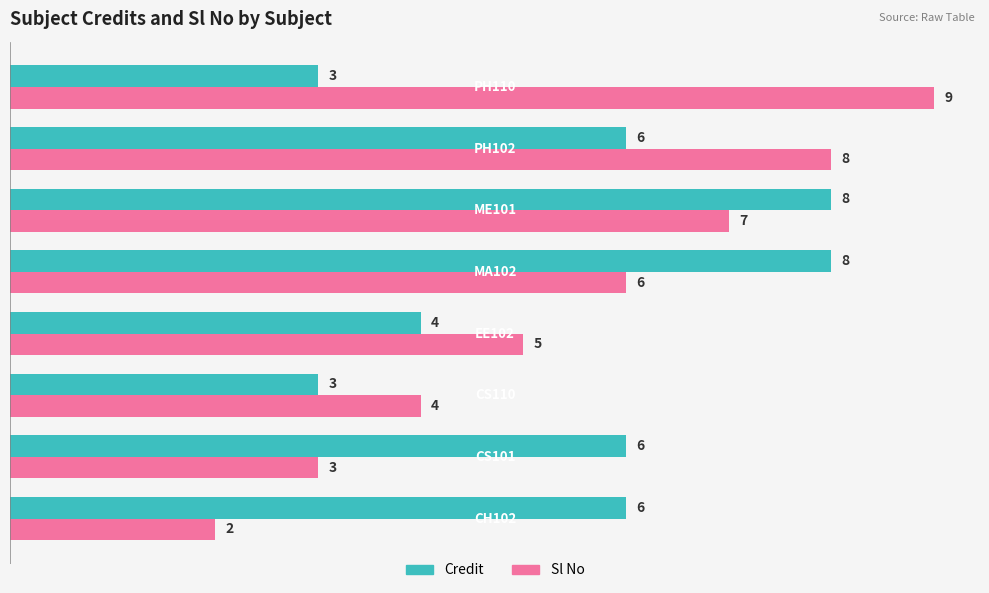

What is the maximum value for Credit?

8